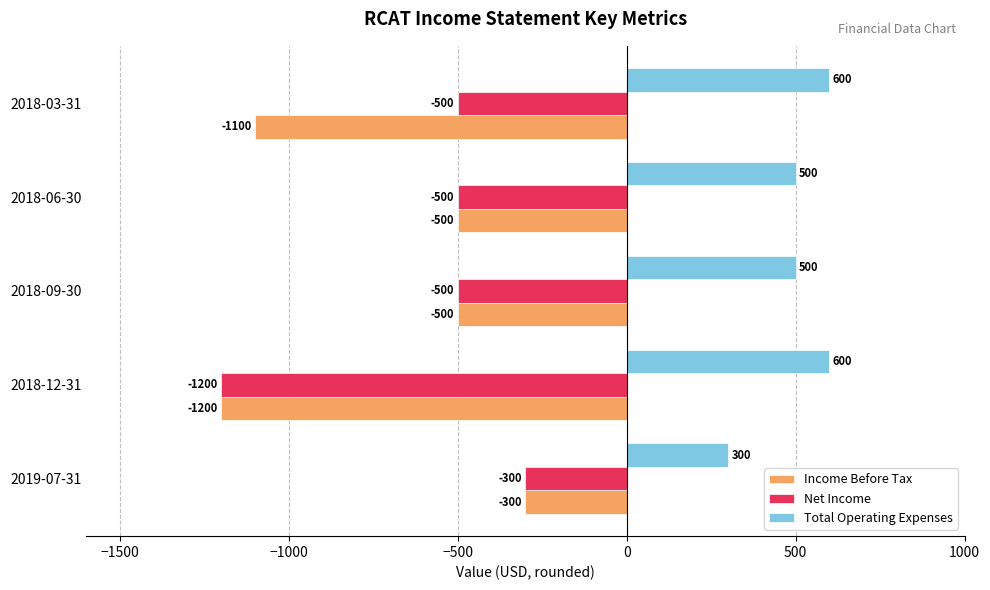

At which category is the sum across all series the highest?

2019-07-31